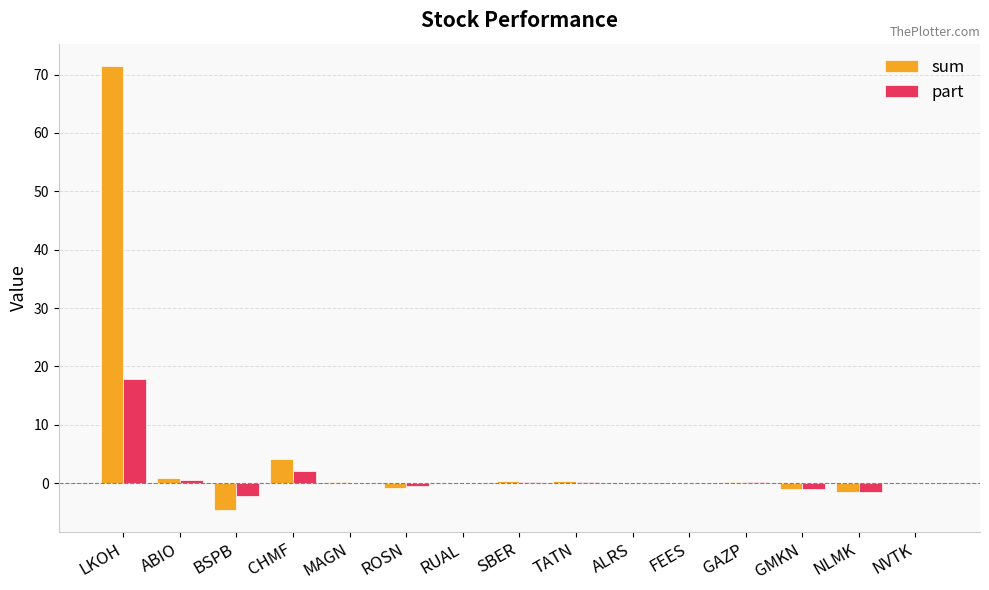

What is the approximate value of part at LKOH?

17.9